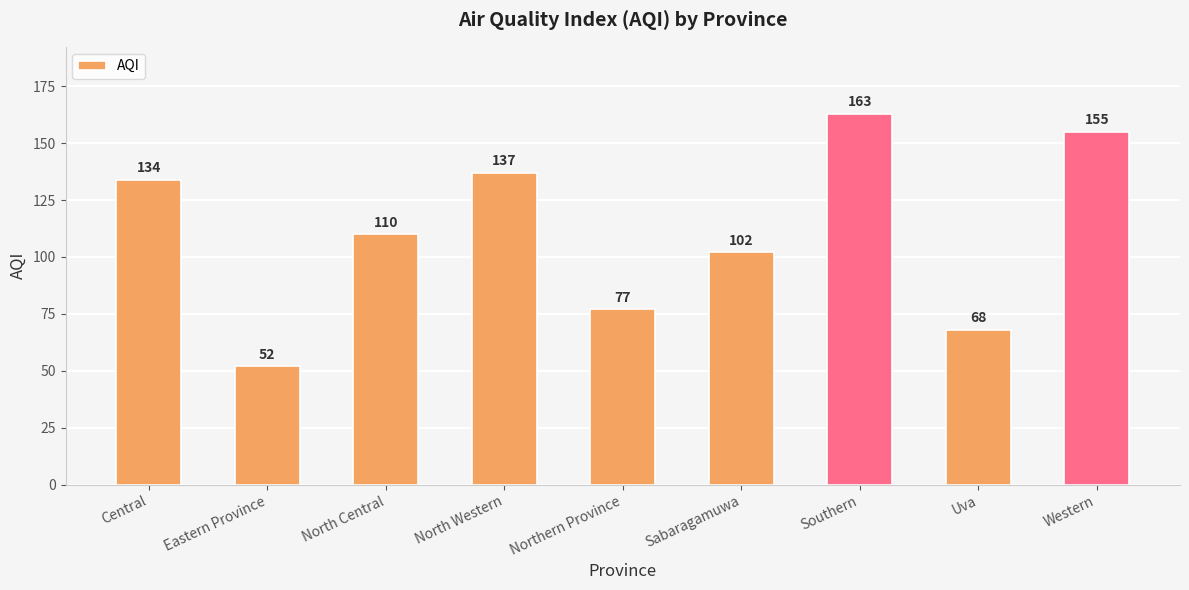

What is the value of the 4th bar from the left?

137